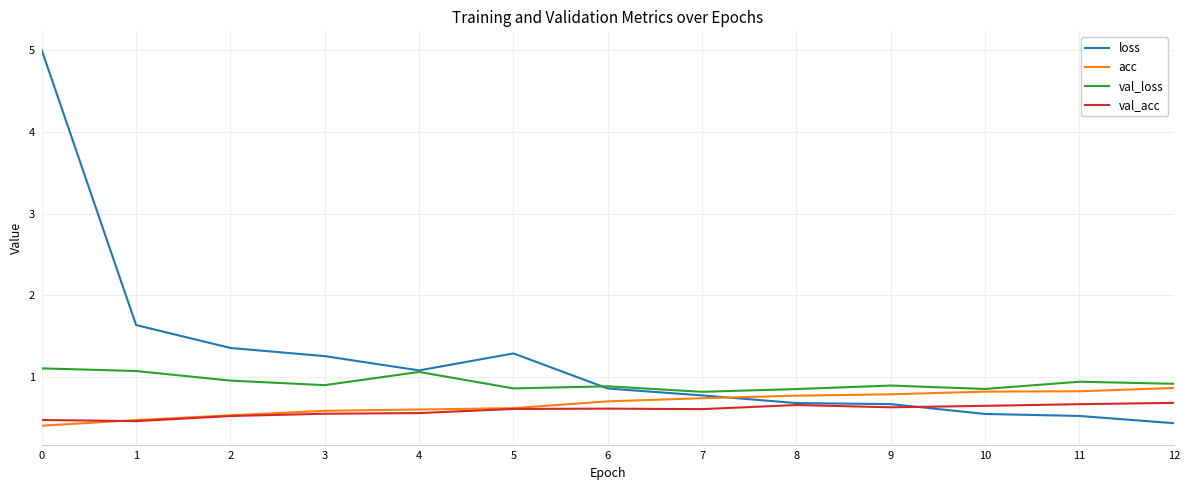

Is it true that acc equals 0.2 at 9?

False